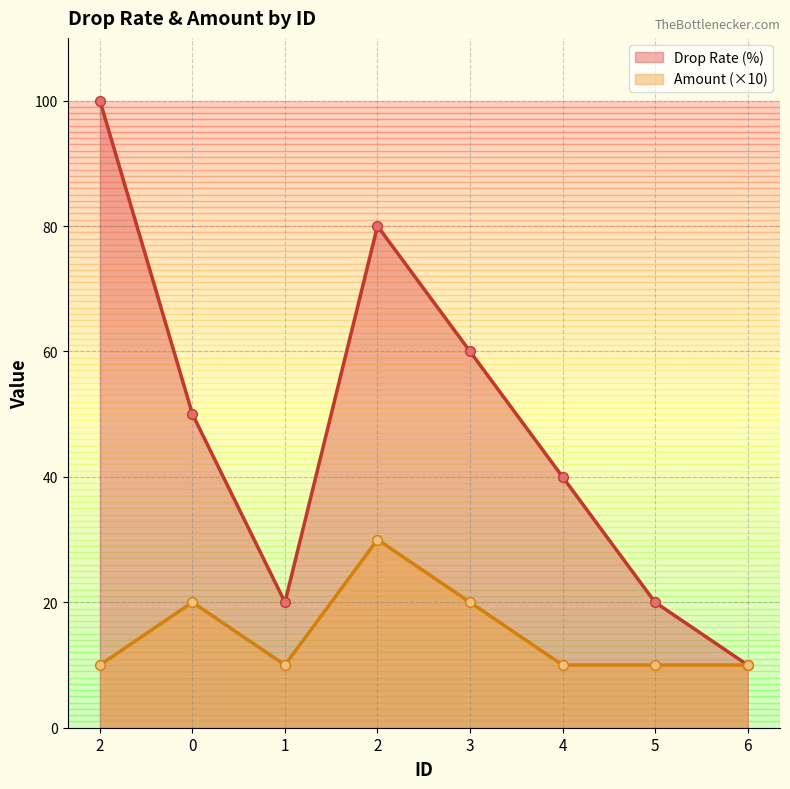

Which series has the largest total across all categories?

Drop Rate (%)